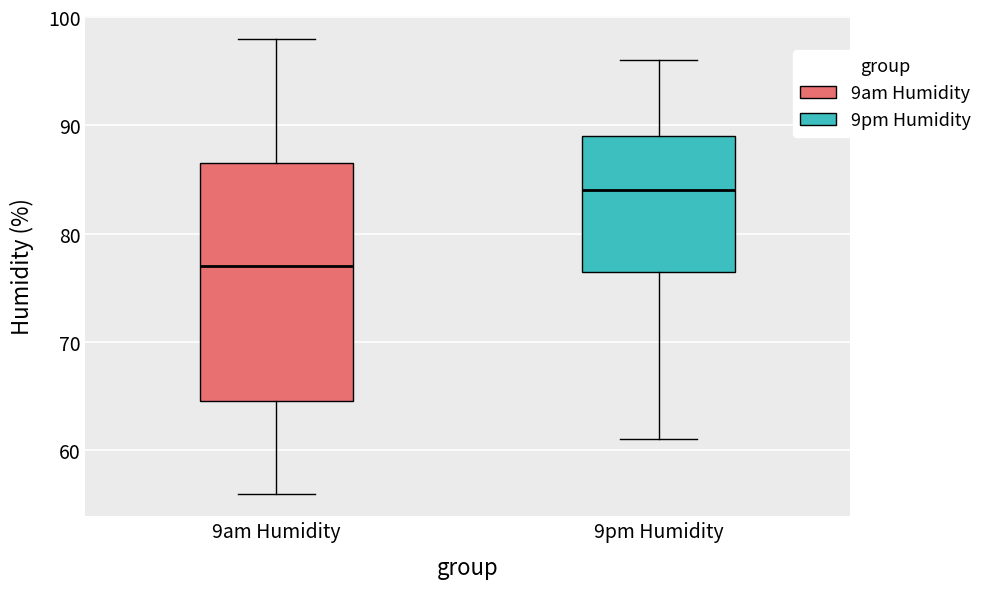

Reading left to right, transcribe this box plot: for each box, give where its median line is, the range the box spans, and where its two whiskers end, as read against the y-axis. The values are not printed on the chart, so give them approximately, as read against the axis.

9am Humidity: median 77, box 65 to 87, whiskers 56 to 98
9pm Humidity: median 84, box 77 to 89, whiskers 61 to 96